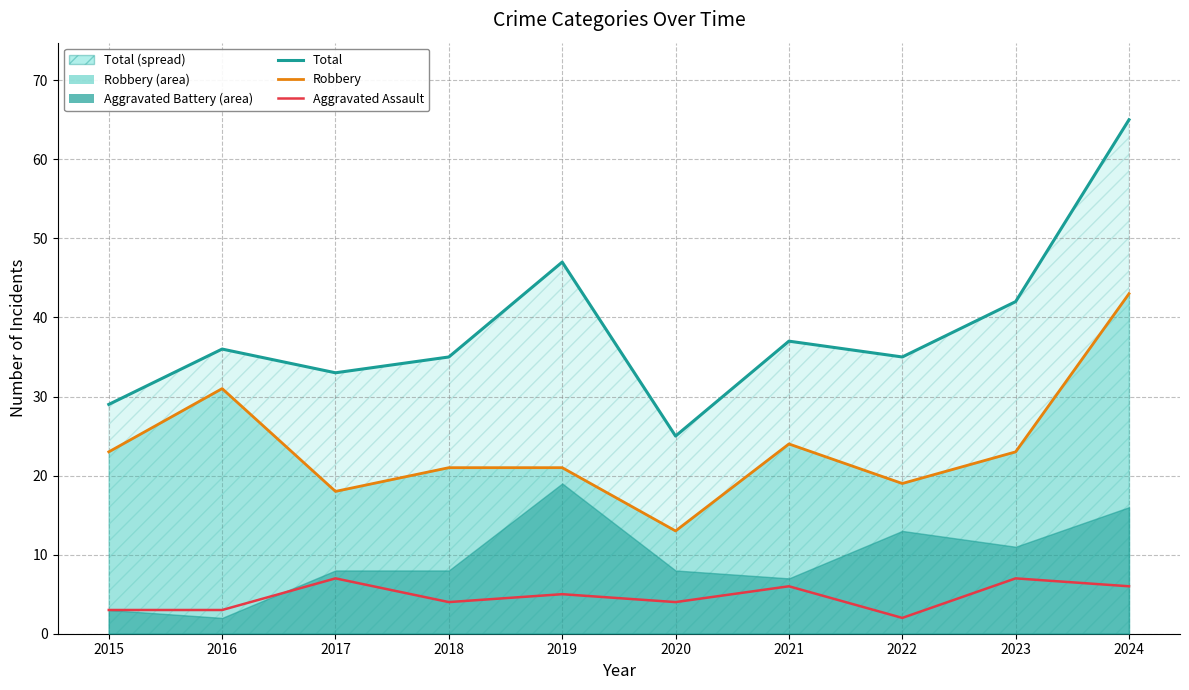

Rank the series at 2019 from highest to lowest value.

Total (line), Robbery (line), Aggravated Assault (line)